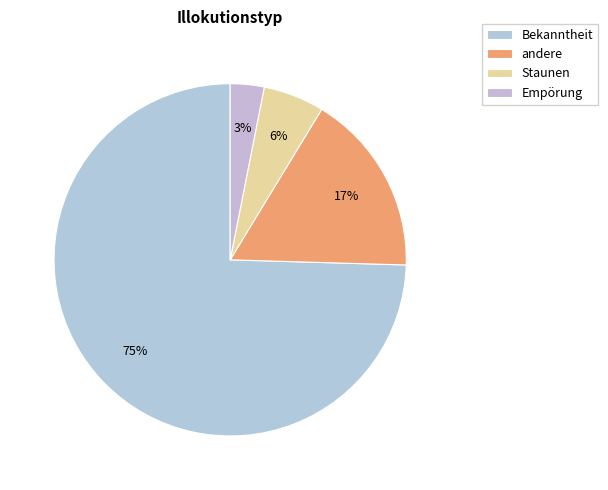

What is the smallest slice in the pie chart?

Empörung